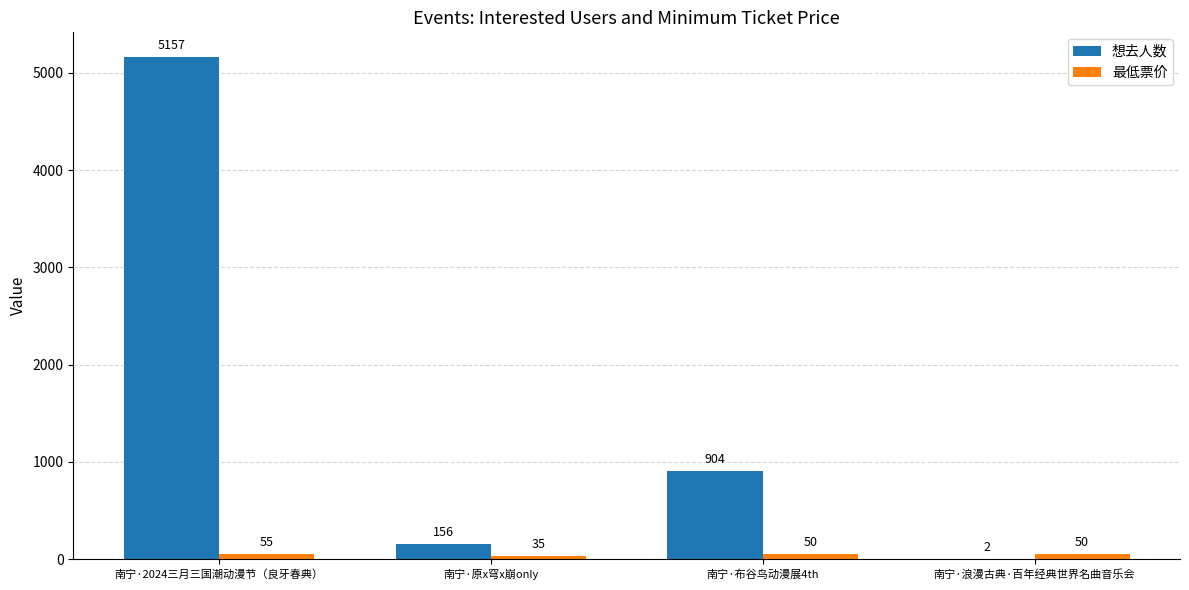

Reading left to right, what are all the values shown in this chart?

想去人数: 5157	156	904	2
最低票价: 55	35	50	50